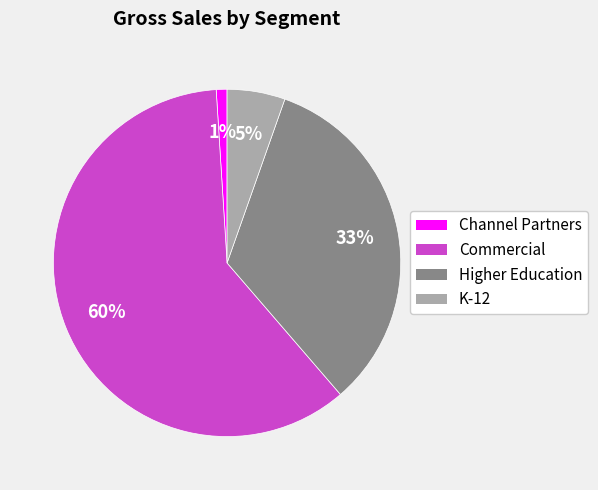

Is there a majority slice in this chart?

Yes